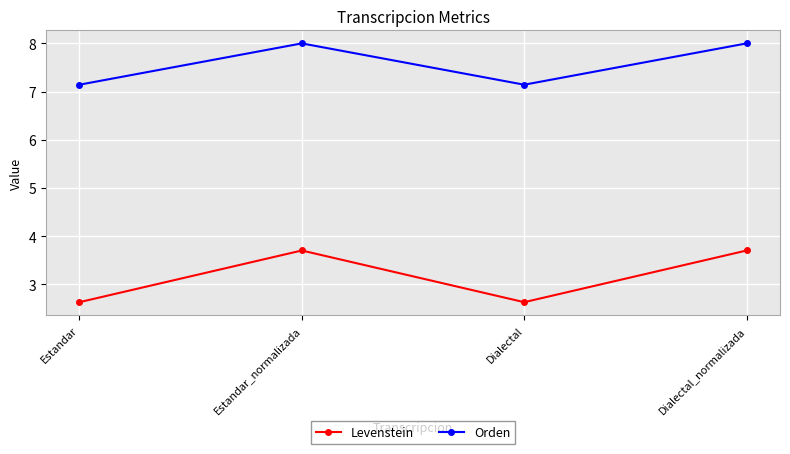

Which series changed the most between Estandar_normalizada and Dialectal?

Levenstein